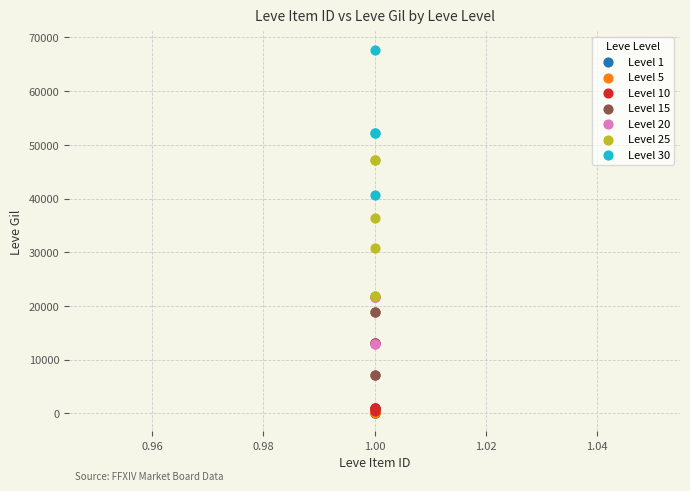

What are all the series names shown in the legend?

Level 1, Level 5, Level 10, Level 15, Level 20, Level 25, Level 30